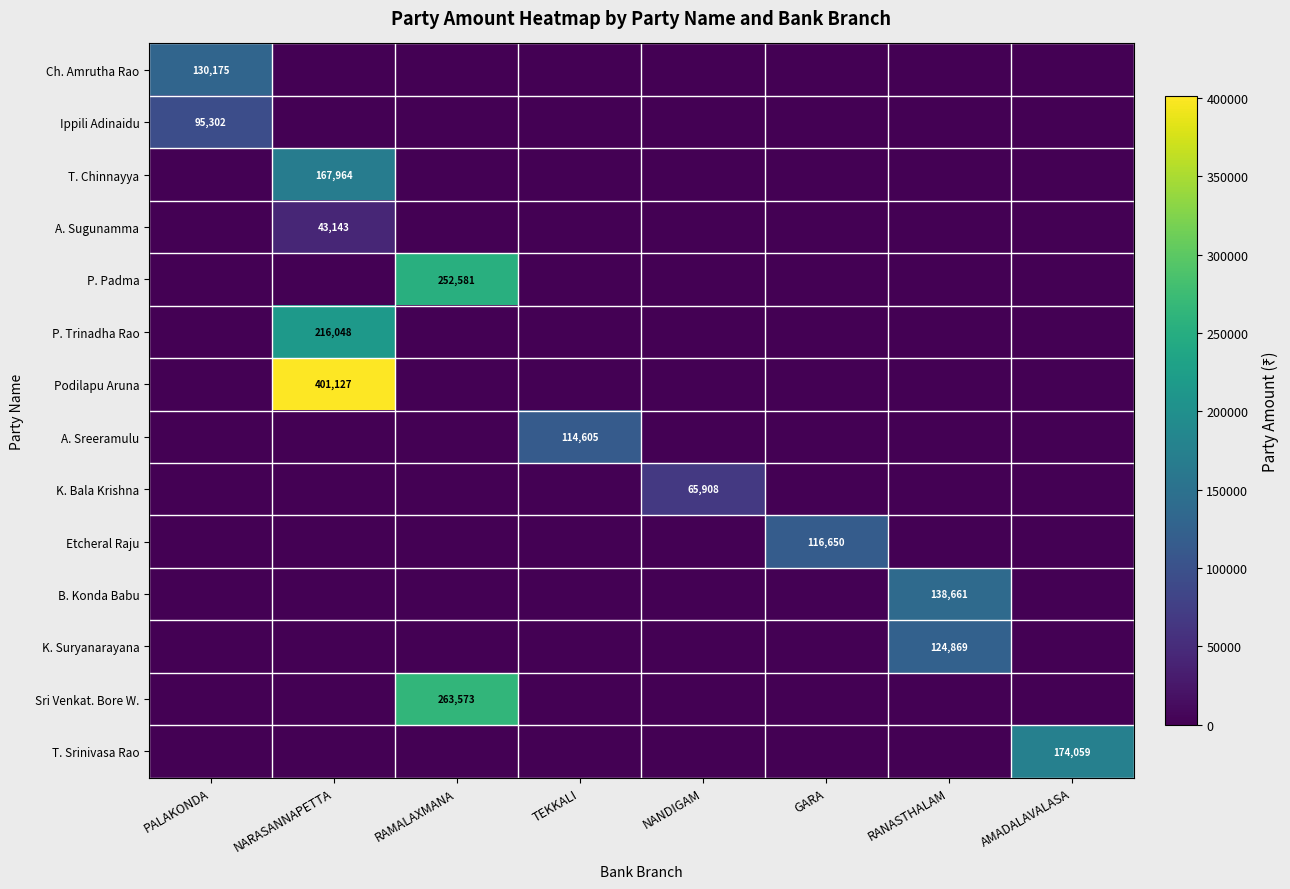

At which category is the sum across all series the highest?

NARASANNAPETTA